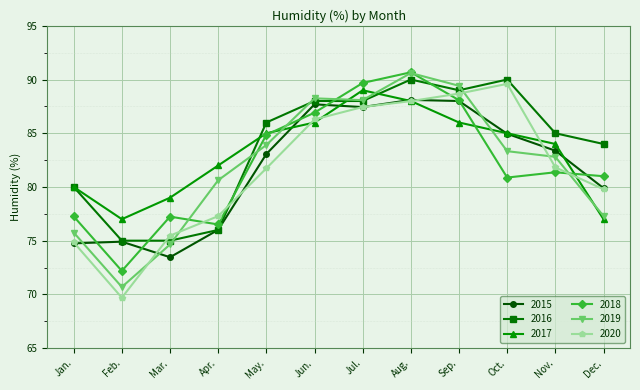

What is the label of the 3rd point from the left?

Mar.